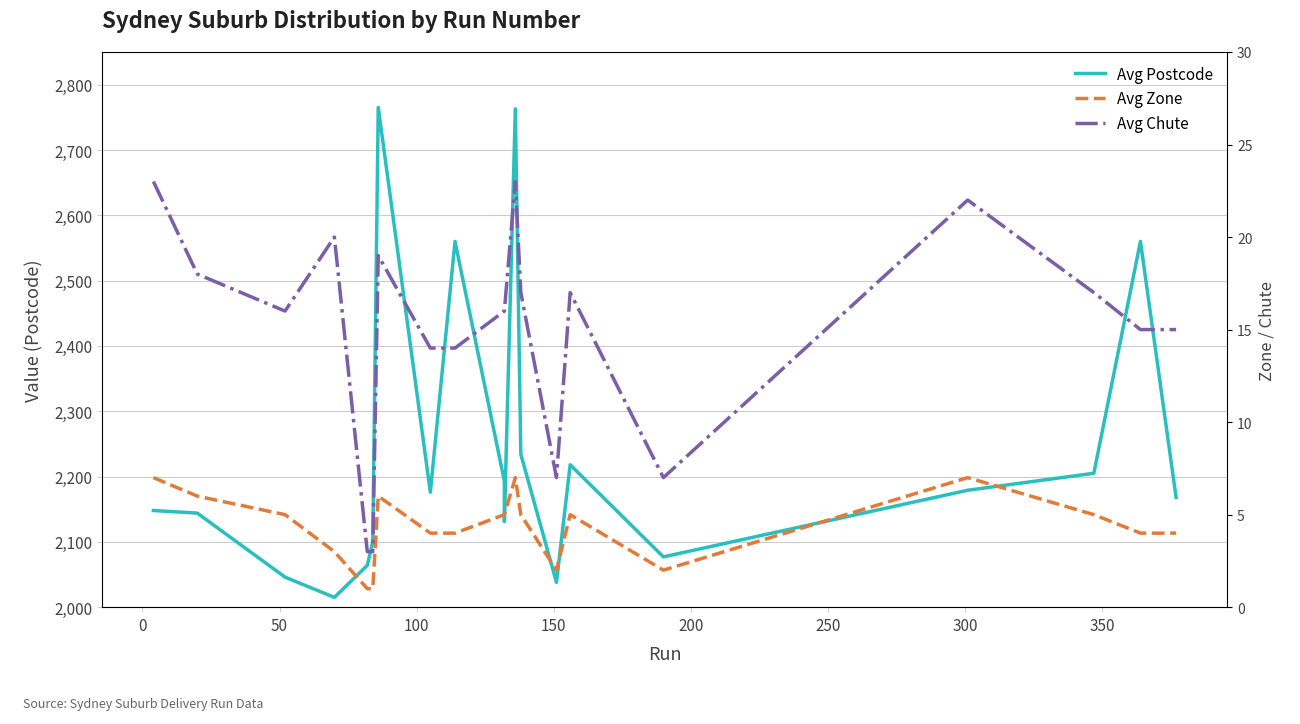

How many data points in Avg Zone are above 5?

5